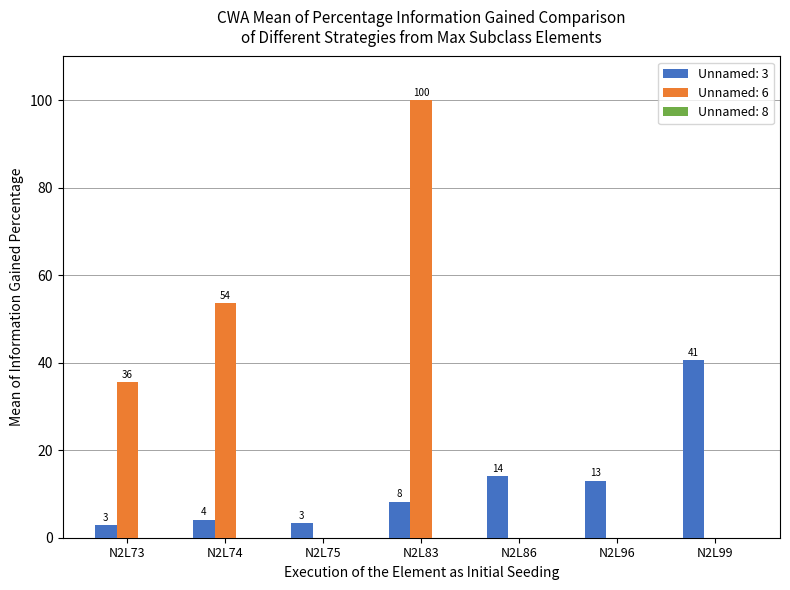

Does the chart contain stacked bars?

No